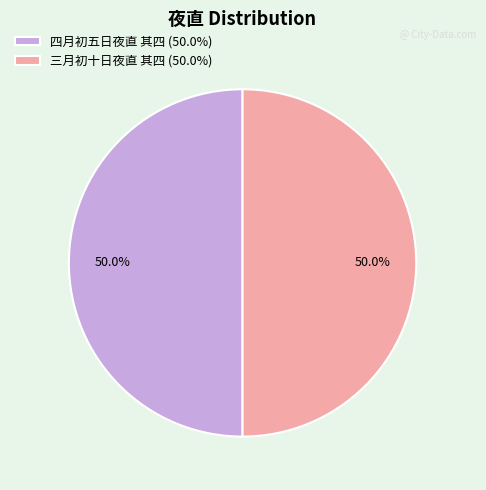

Is the sum of 三月初十日夜直 其四 (50.0%) and 四月初五日夜直 其四 (50.0%) greater than half?

Yes